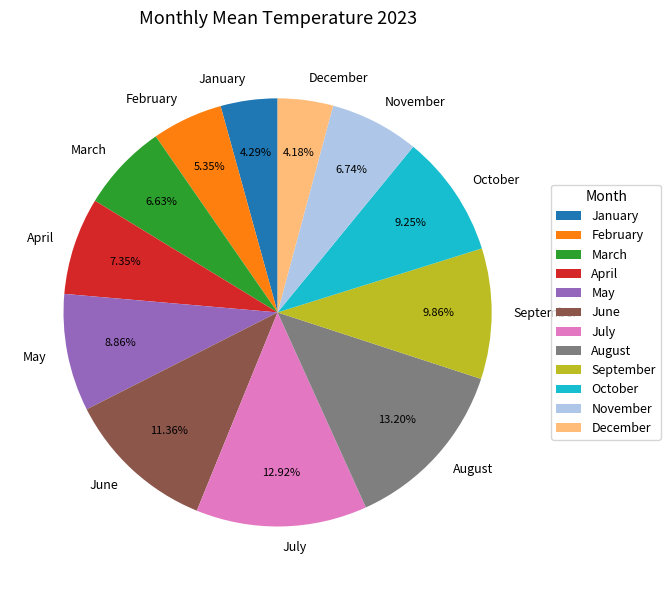

What portion of the pie excludes September?

90.1%